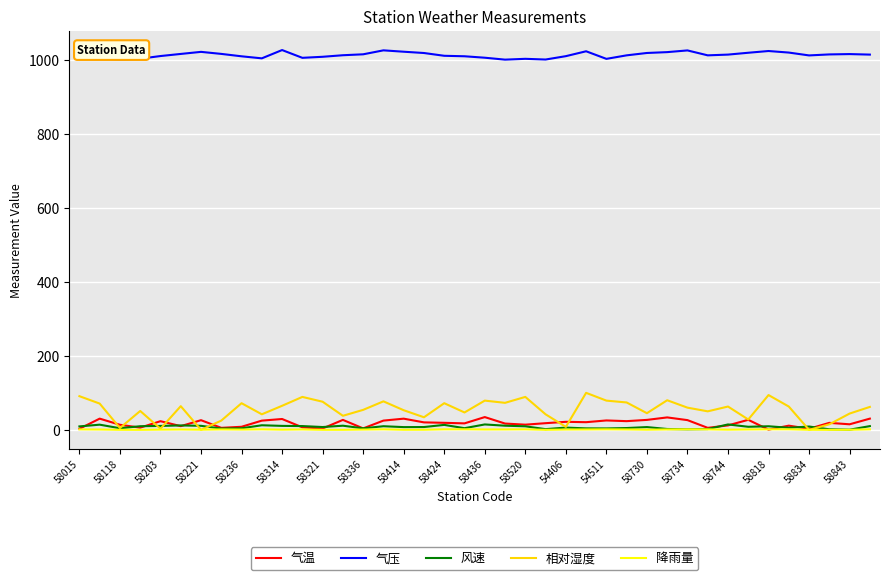

True or false: 气压 and 降雨量 intersect in this chart.

False